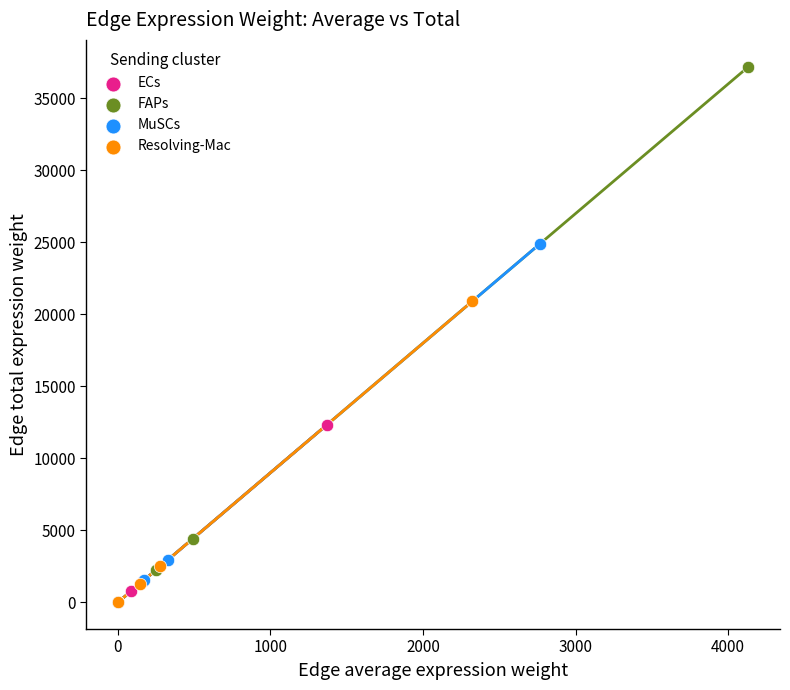

Which series has the widest spread of Y values?

FAPs